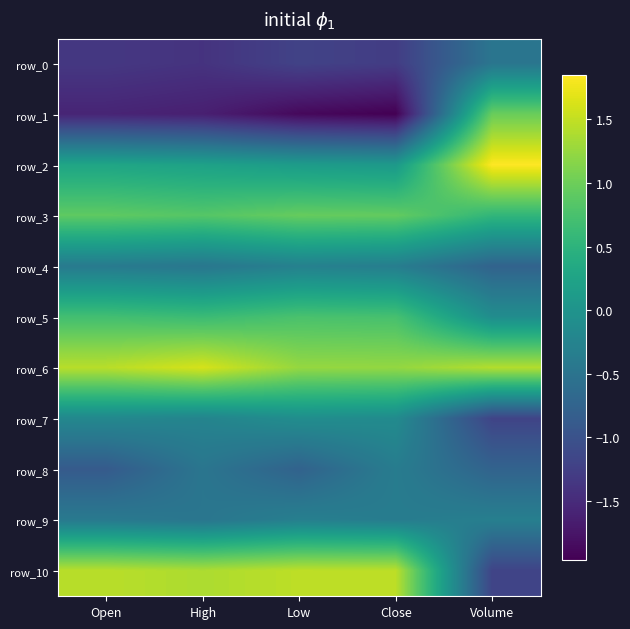

Which series has the largest total across all categories?

row_6